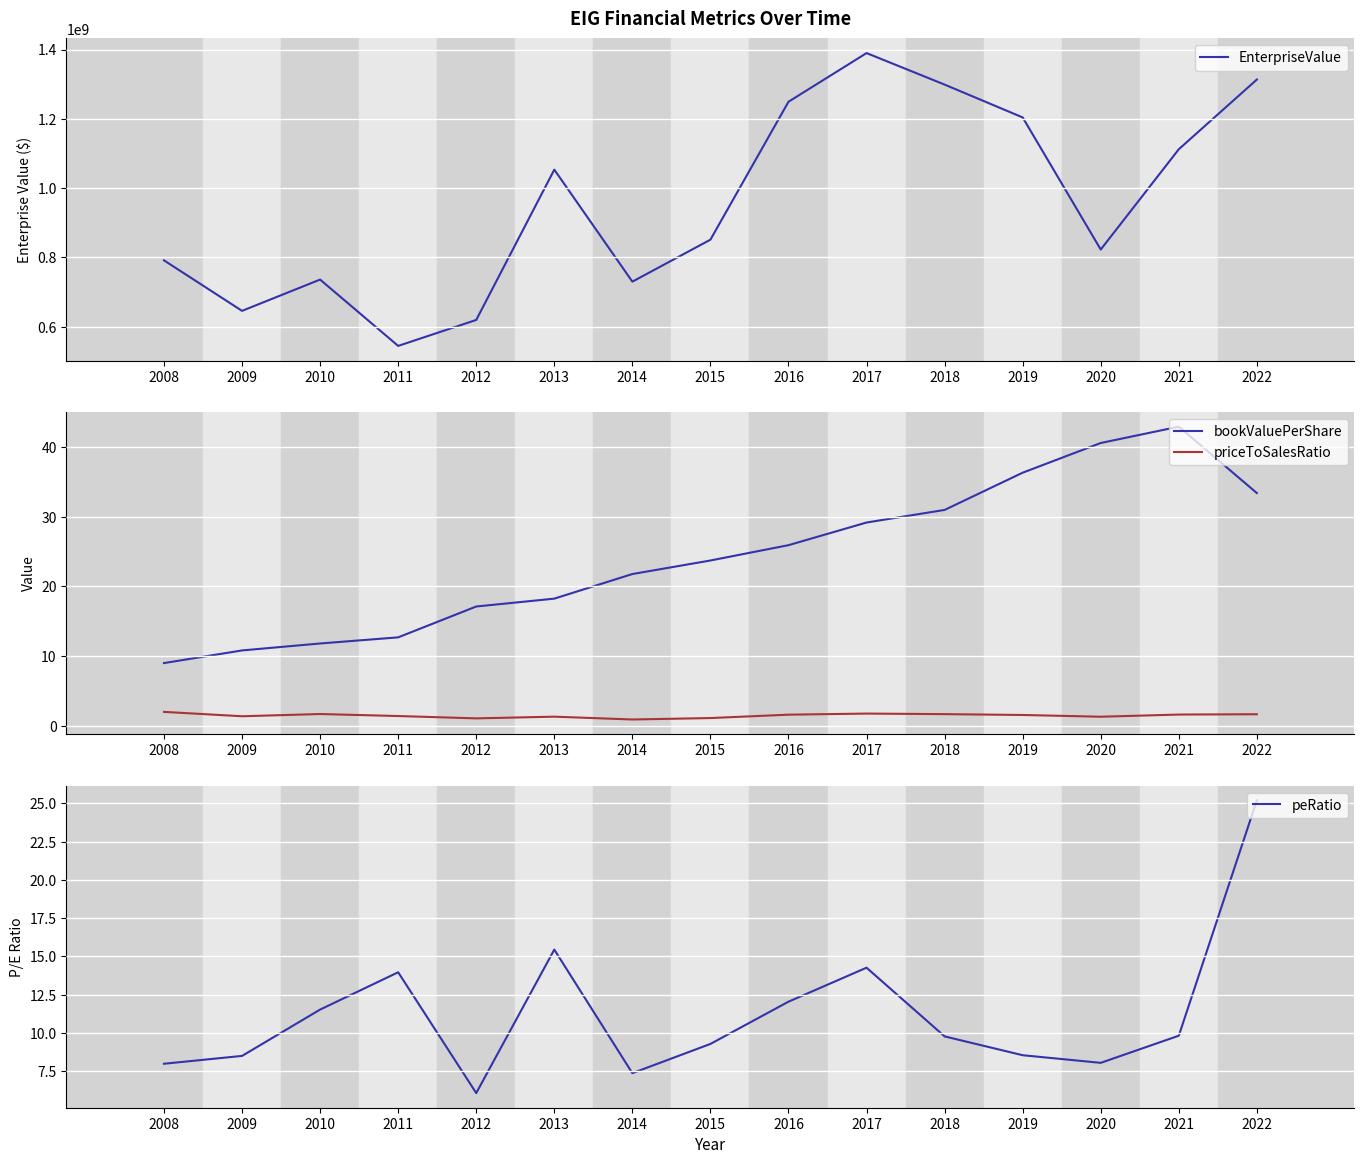

What is the sum of all EnterpriseValue values?

14358997231.0